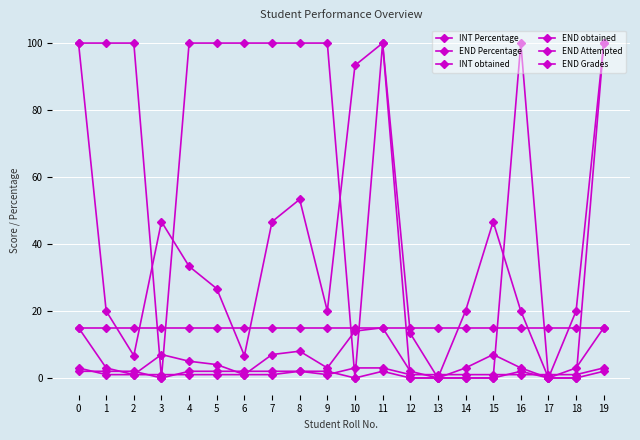

True or false: INT obtained and INT Percentage intersect in this chart.

False